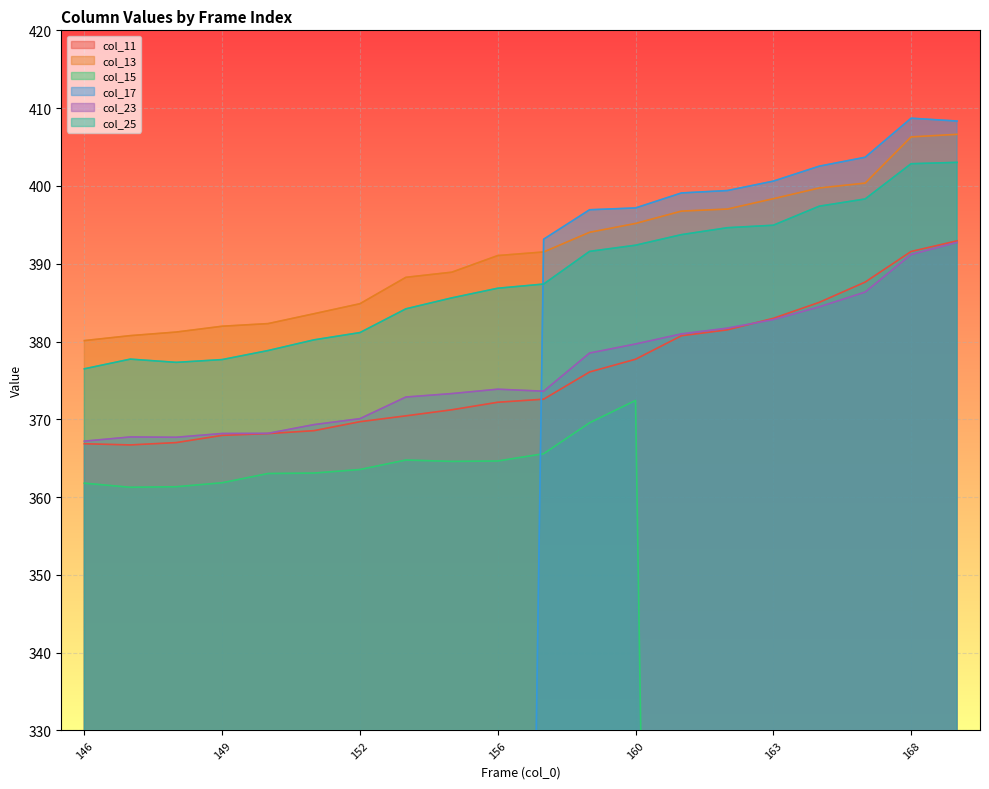

The col_23 series shows 604.7 at 164. True or false?

False